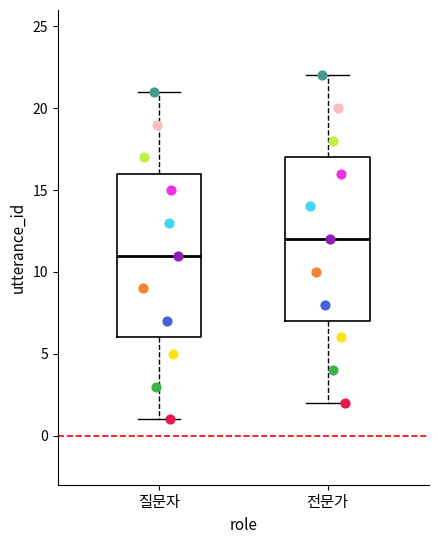

Which box has the lowest median line?

질문자